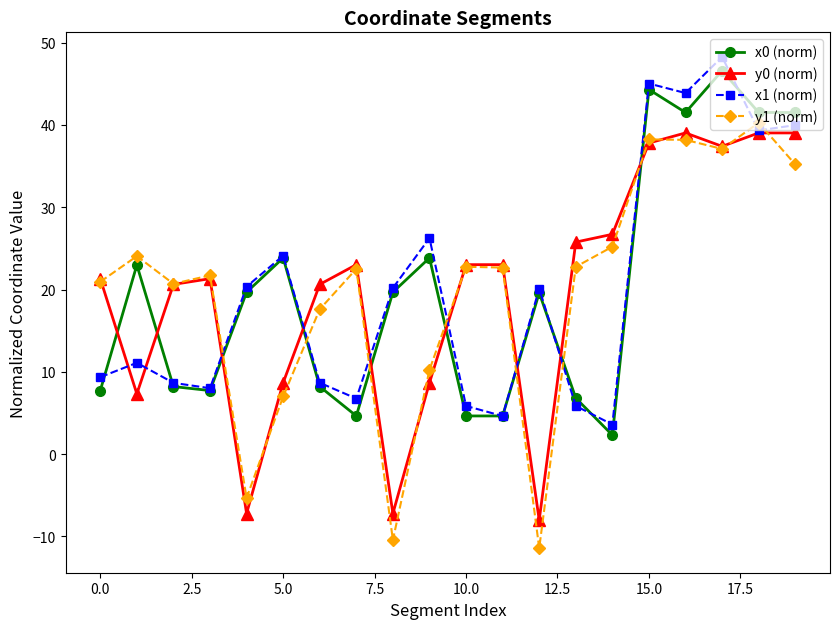

What is the difference between the maximum and minimum values in the x1 (norm) series?

44.7